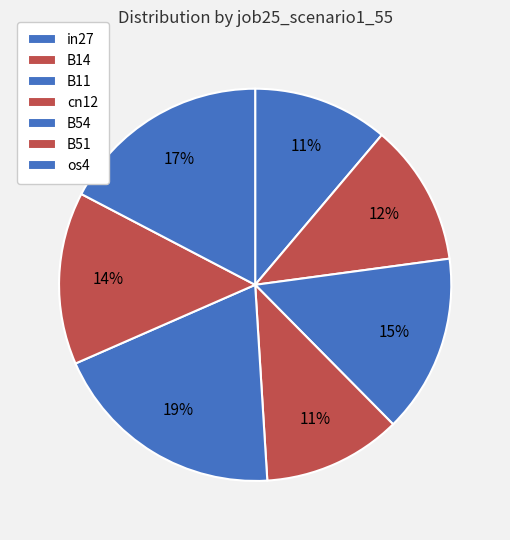

To the nearest percent, what is the average slice percentage?

14%